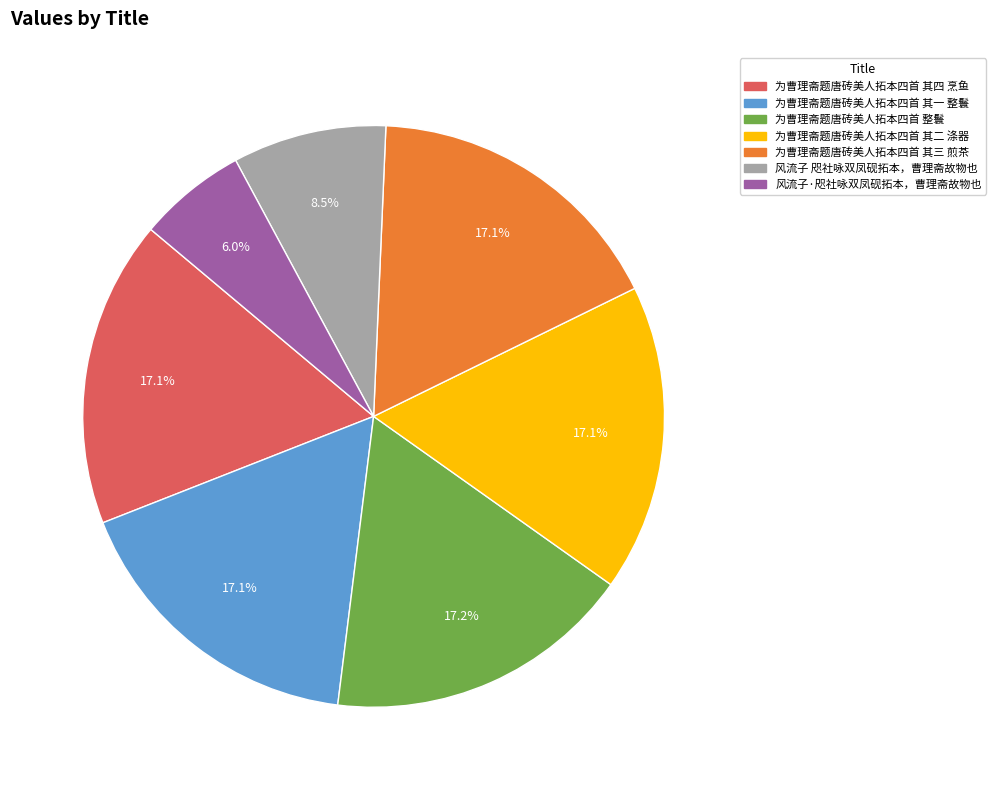

To the nearest percent, what portion does 为曹理斋题唐砖美人拓本四首 其一 整鬟 represent?

17%